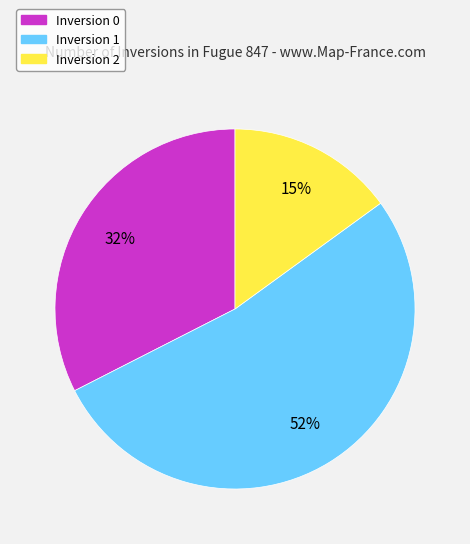

Which slice is the smallest?

Inversion 2